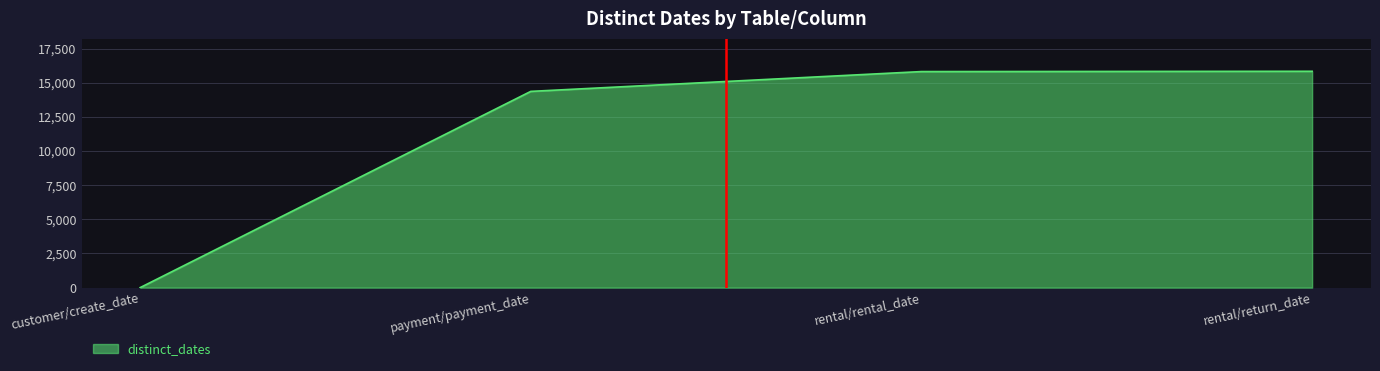

The value at customer/create_date is 1. True or false?

True